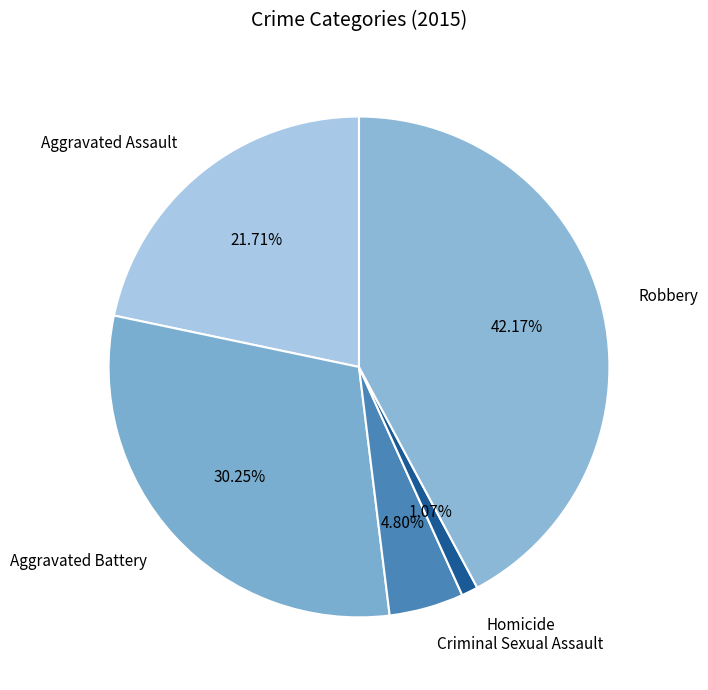

To the nearest percent, what is the average slice percentage?

20%